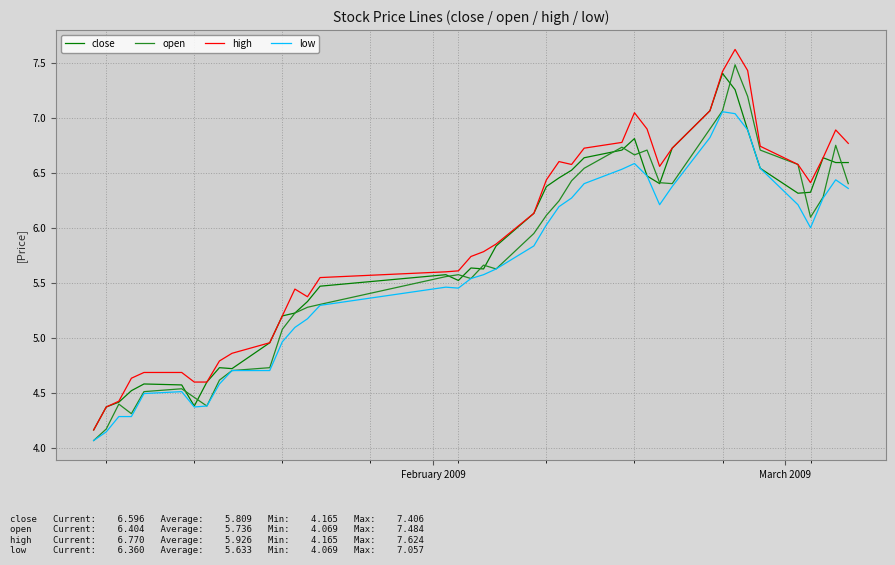

True or false: high and low cross at least once.

False